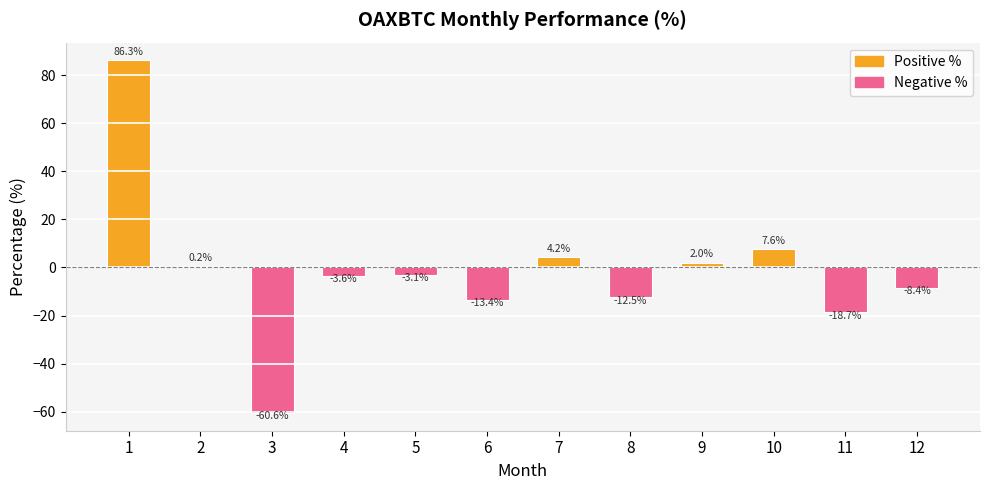

What is the greatest value displayed?

86.3